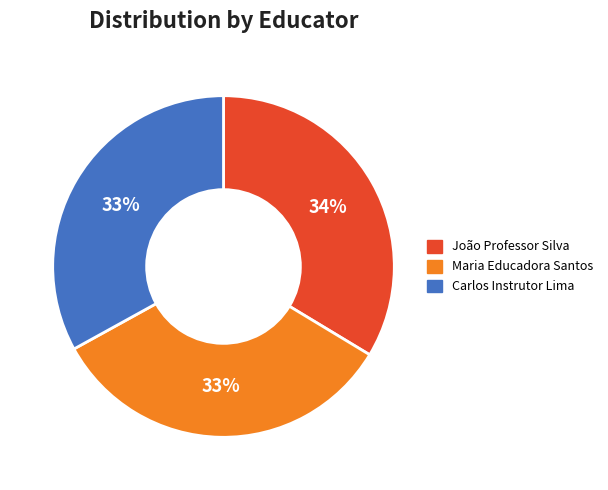

To the nearest percent, what percentage of the pie is João Professor Silva?

34%